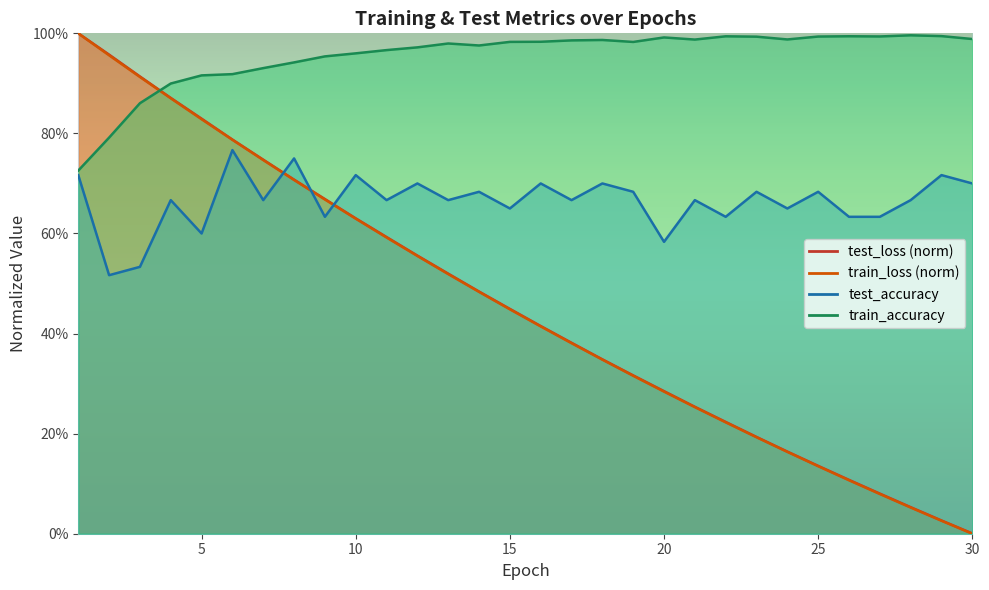

At which category does train_accuracy reach its first local valley?

14